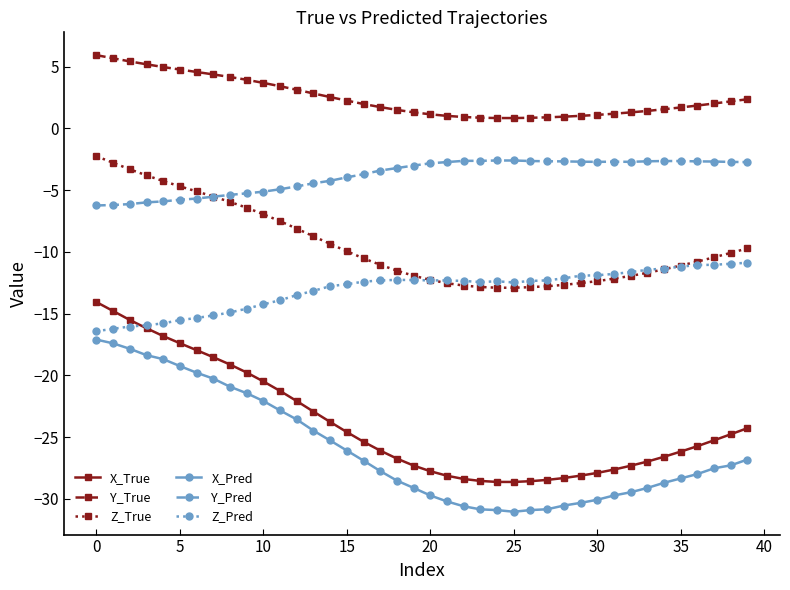

What is the value of the Y_Pred point at the 34th from the left?

-2.7